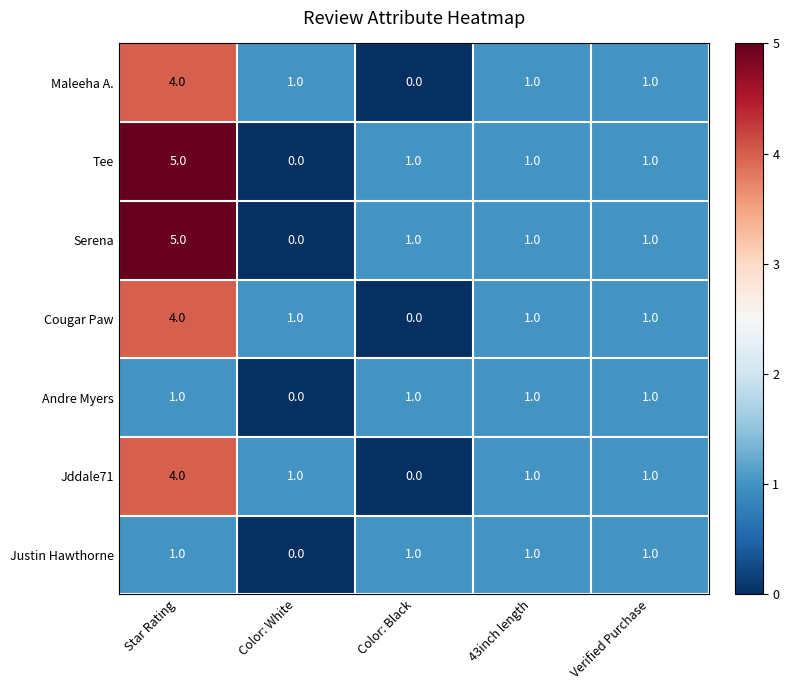

Is it true that Jddale71 equals 1 at 43inch length?

True